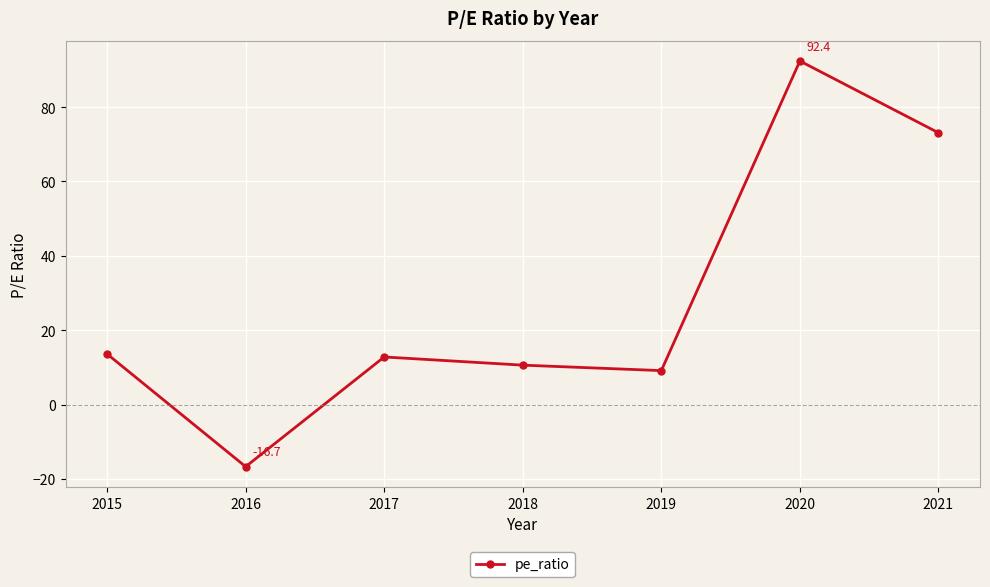

How many series are shown in this chart?

1